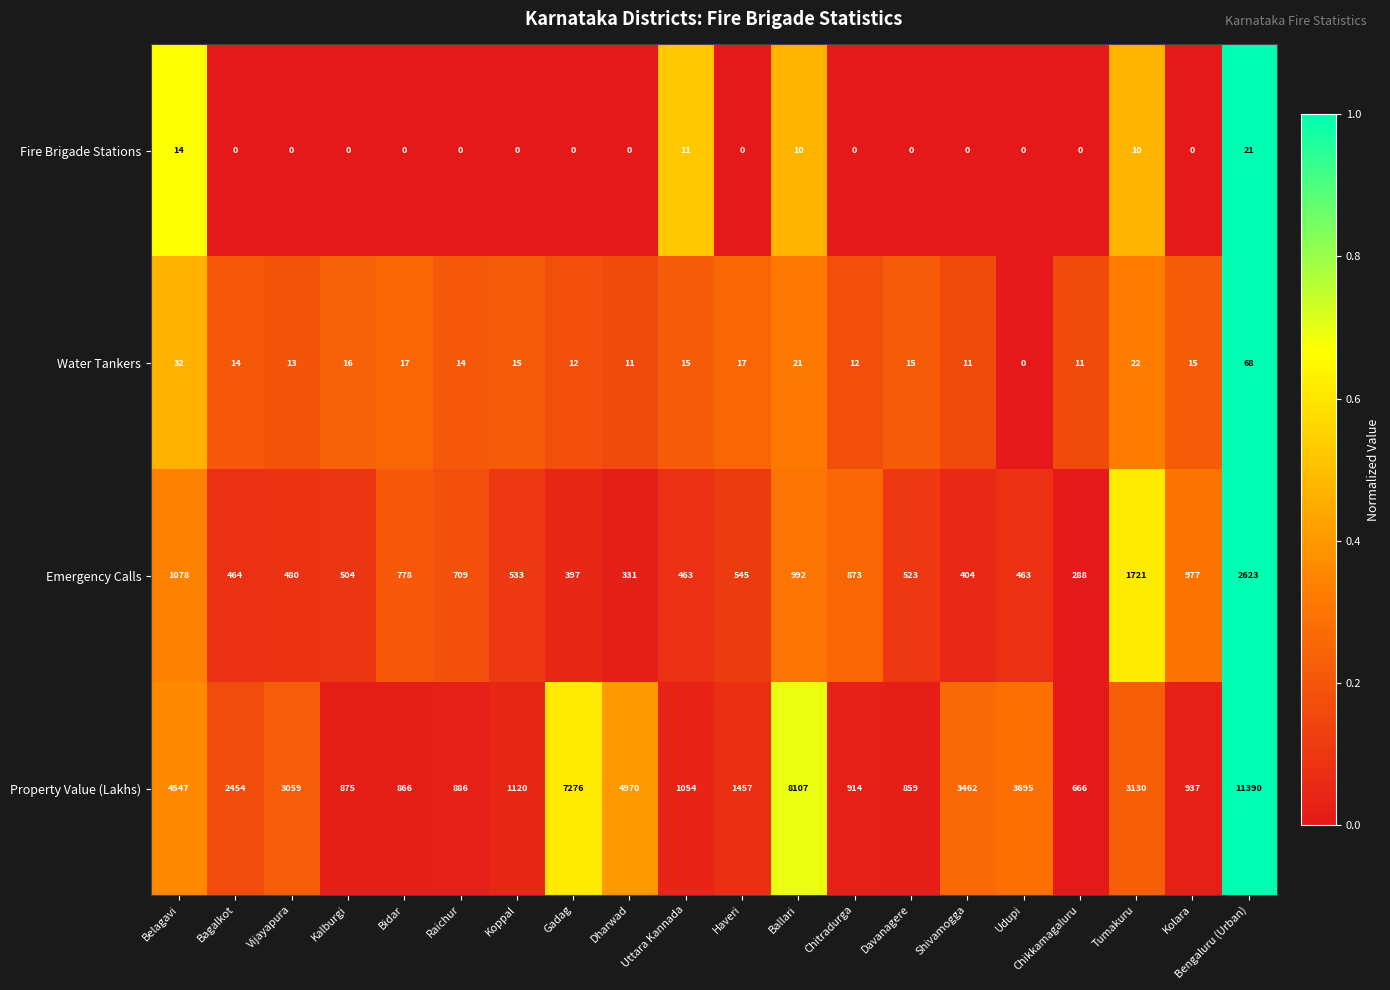

The value of Fire Brigade Stations at Gadag is 0. True or false?

True